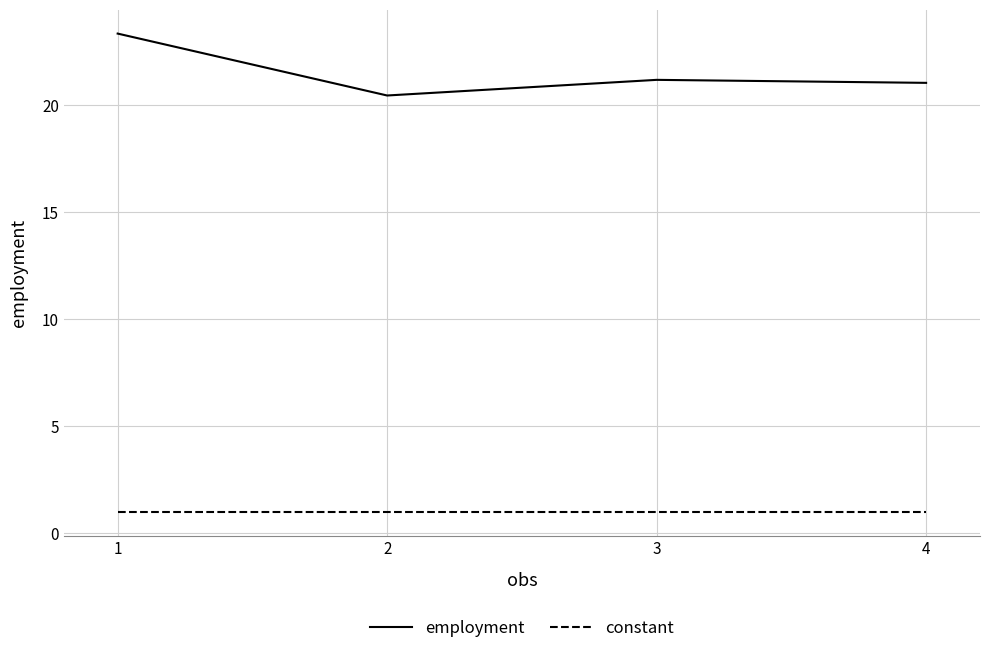

What is the sum of the employment values at 2 and 1?

43.8